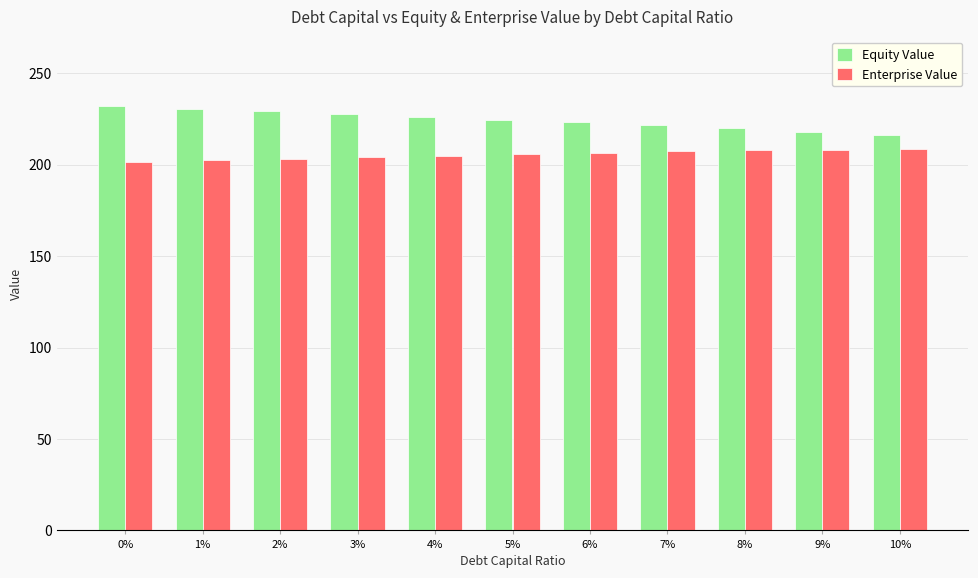

How many data points in Equity Value are less than 224?

5